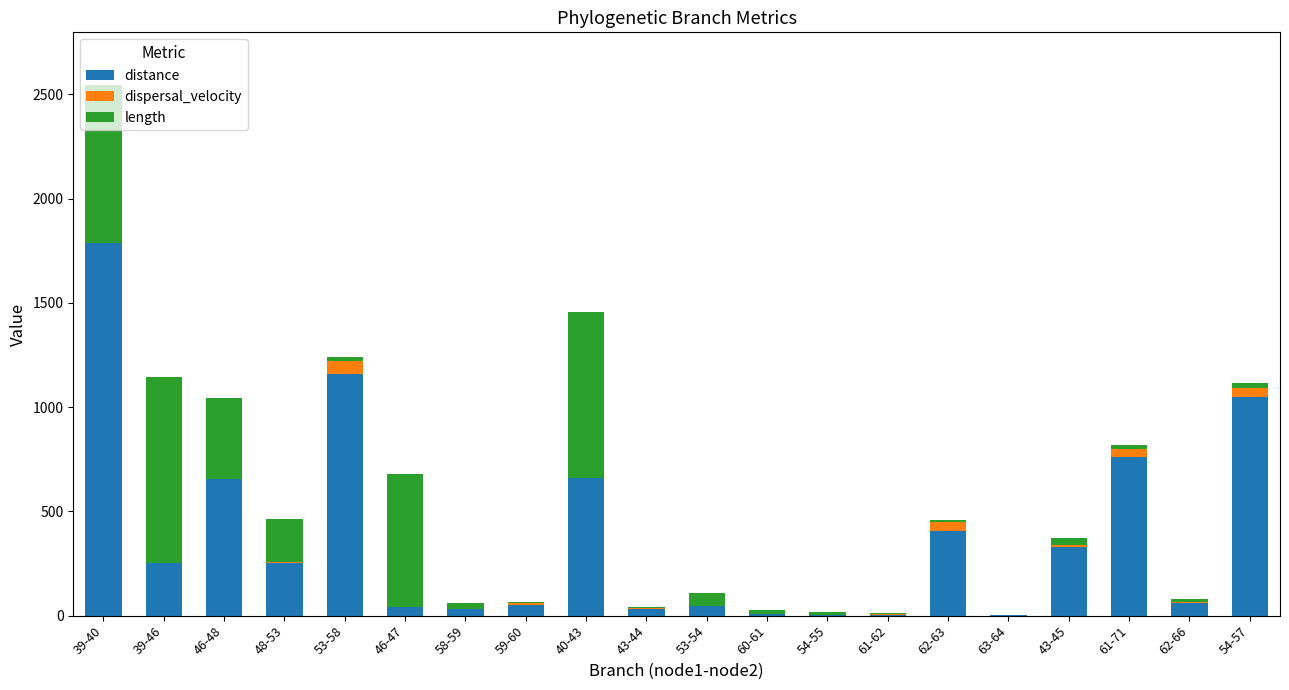

At which category is the sum across all series the highest?

39-40